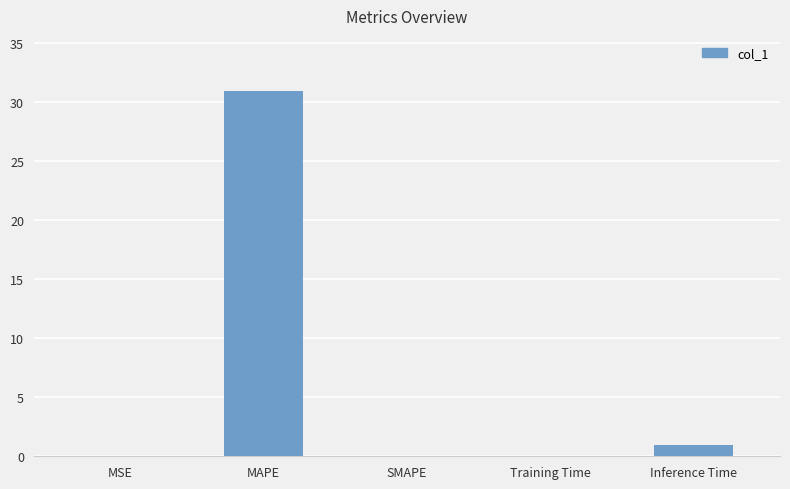

What is the sum of all values?

32.0